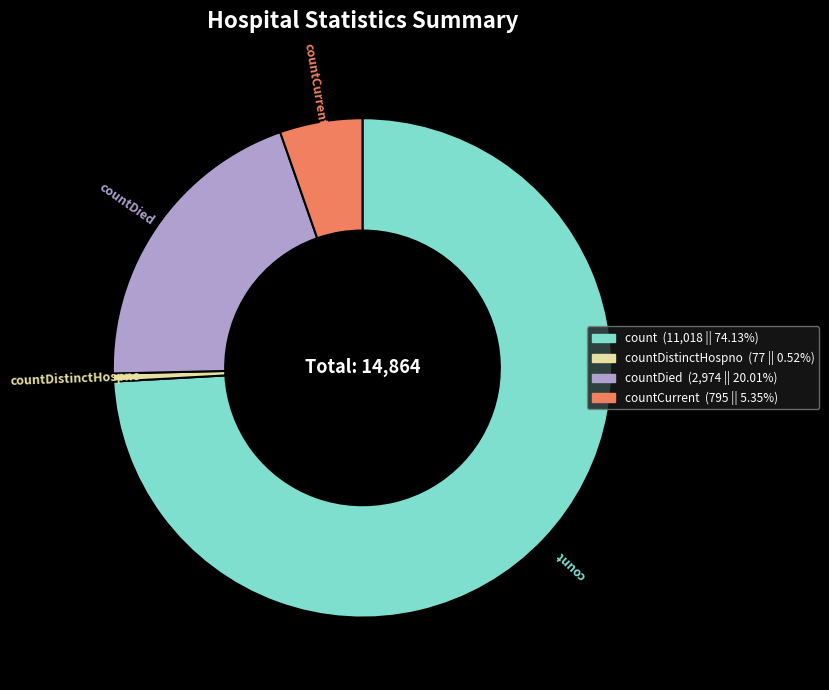

Does count account for over 50% of the chart?

Yes